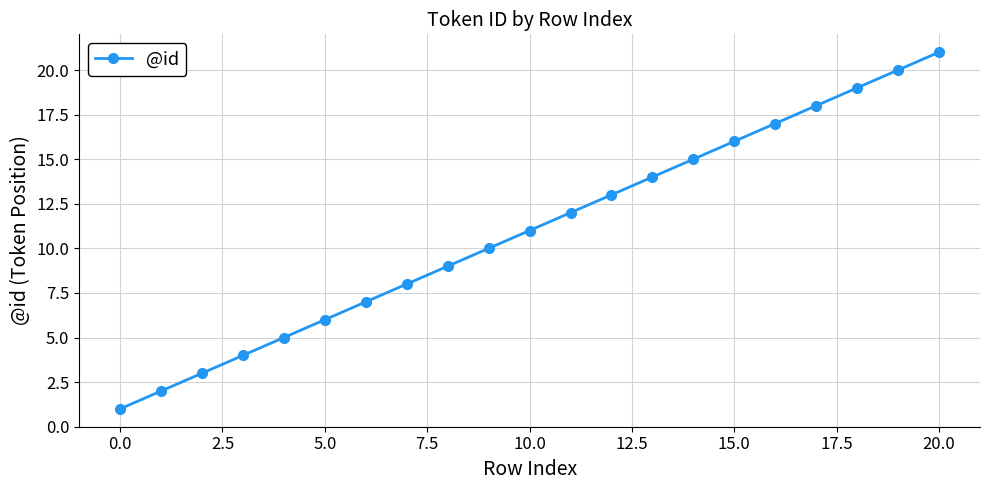

True or false: there are more than 1 points higher than both neighbors.

False